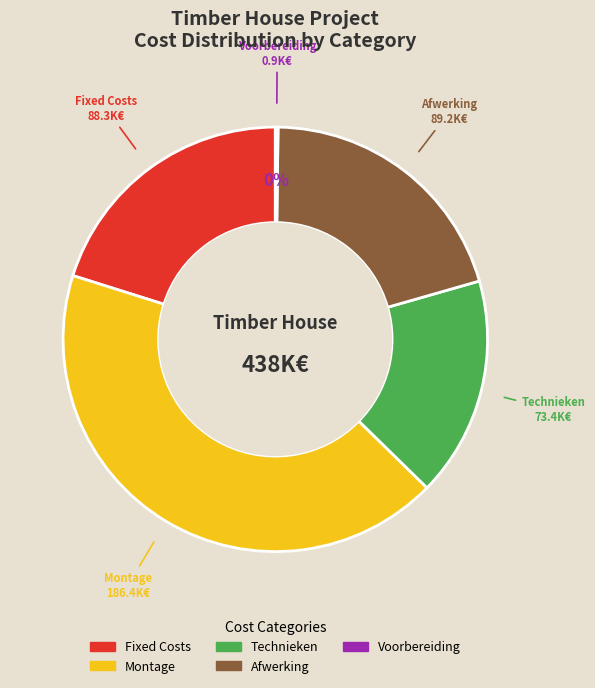

Is there a majority slice in this chart?

No